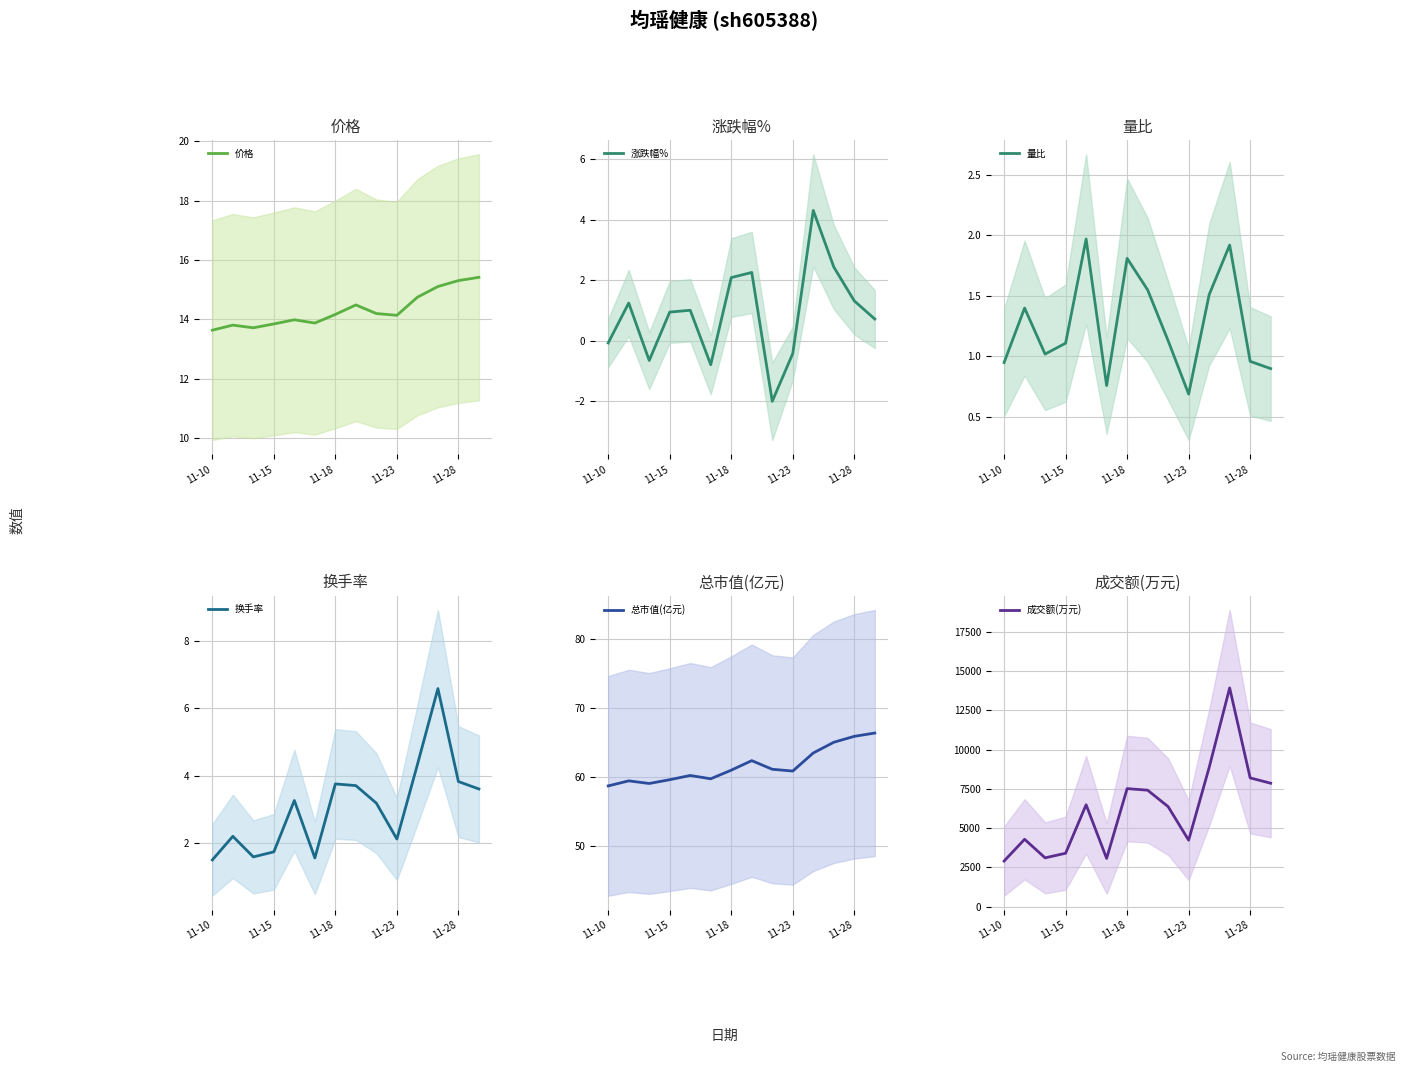

At which category does the chart reach its minimum across all series?

8